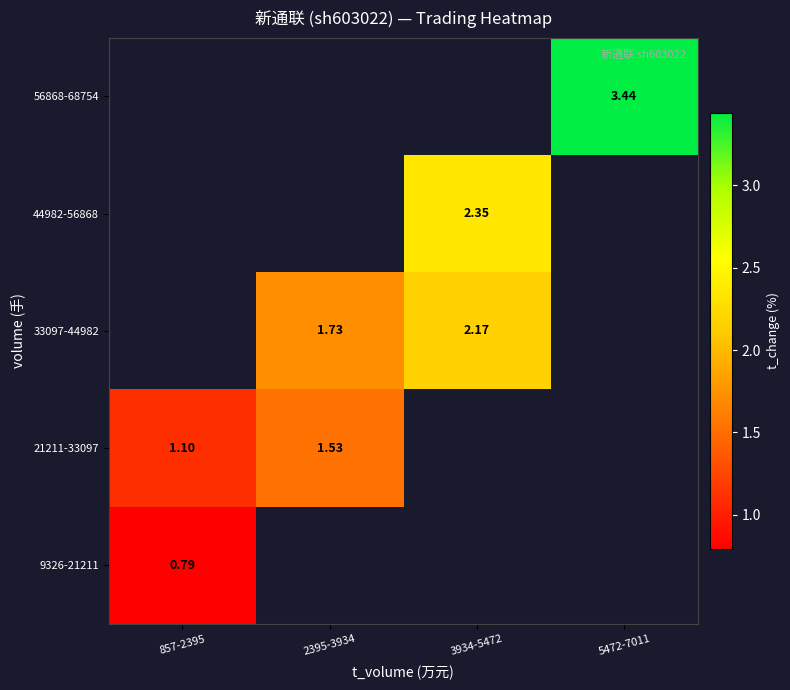

At how many categories does at least one series exceed 1?

4